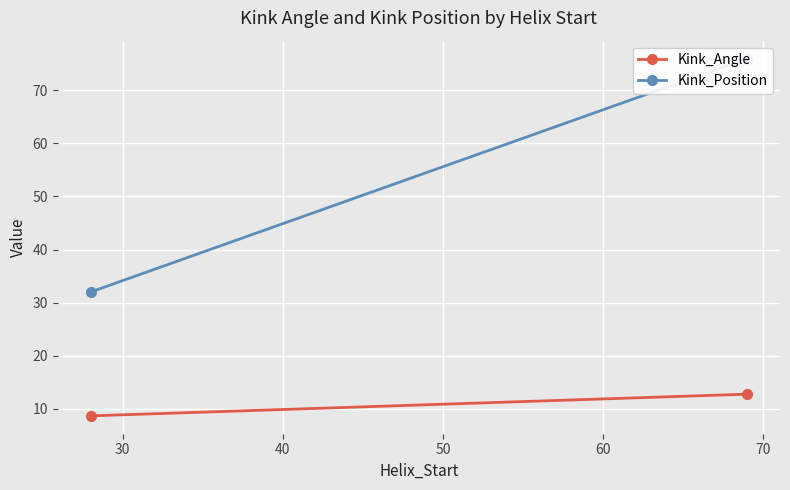

Rank the series by their average value, from highest to lowest.

Kink_Position, Kink_Angle